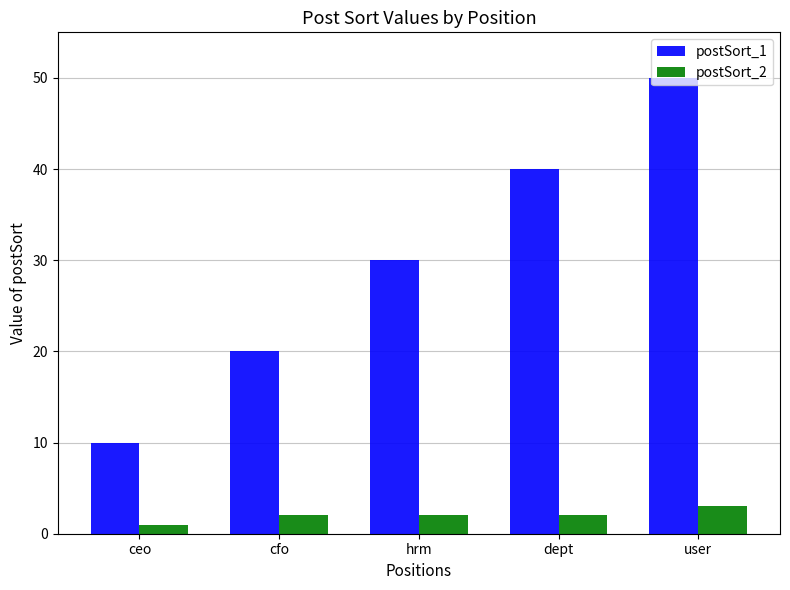

Between cfo and user, which series saw the biggest shift?

postSort_1